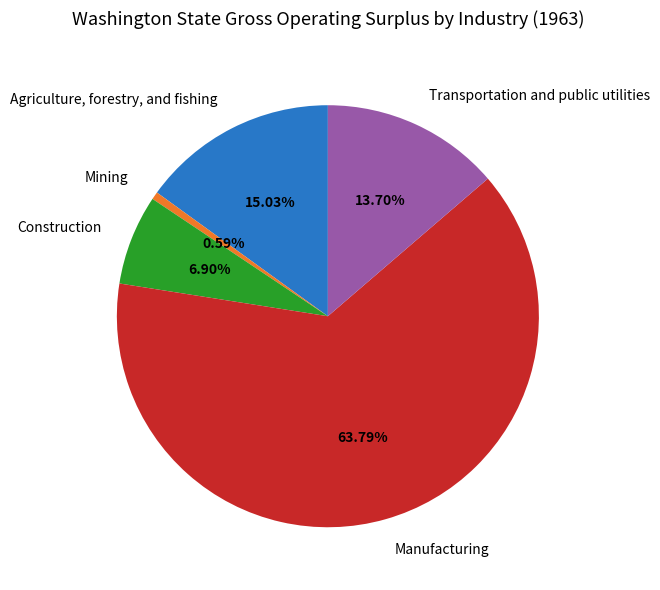

Rank the categories by value from lowest to highest.

Mining, Construction, Transportation and public utilities, Agriculture, forestry, and fishing, Manufacturing